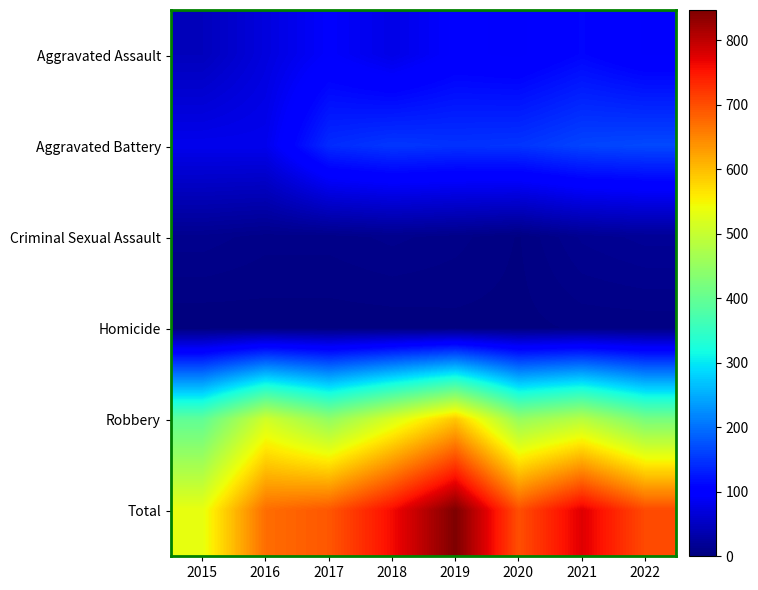

What is the difference between the highest and lowest values at 2015?

535